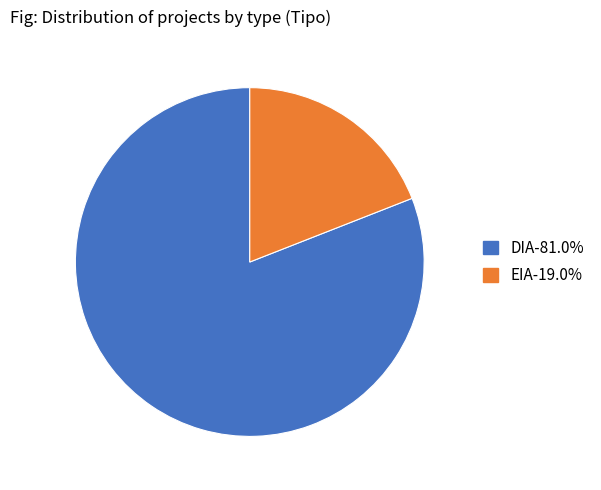

Which category accounts for the majority?

DIA